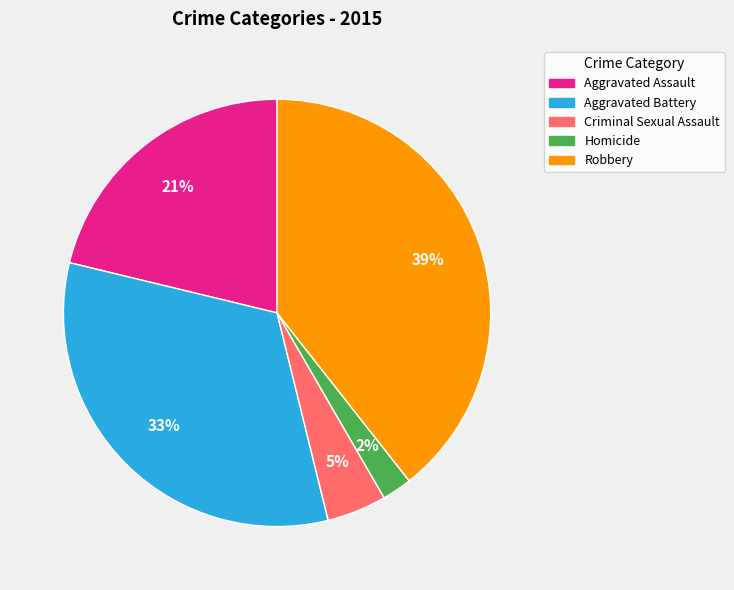

What is the ratio of the value at Aggravated Assault to the value at Robbery?

0.5